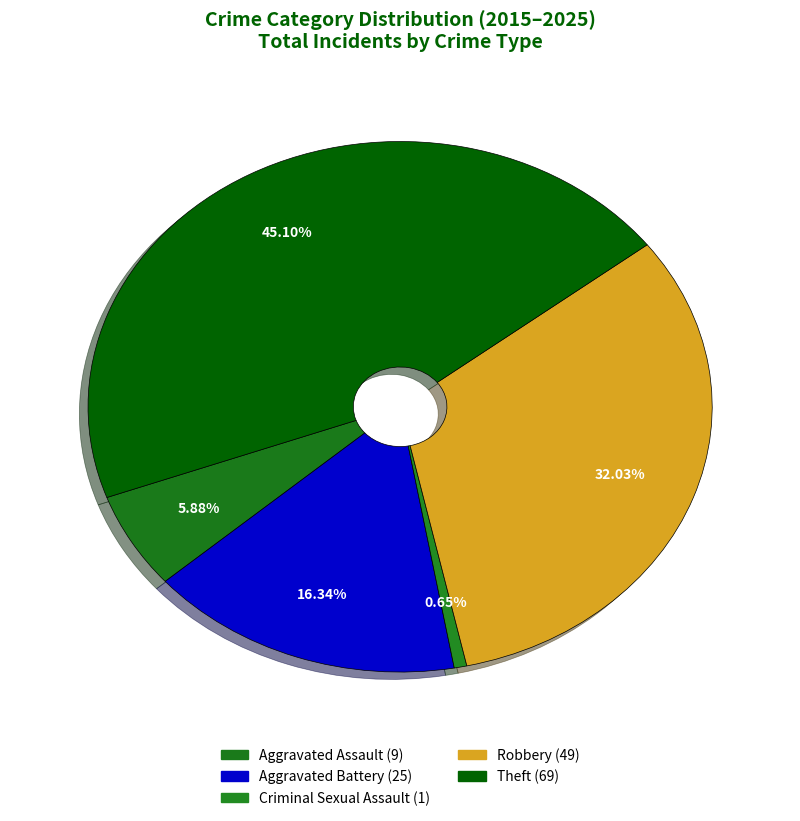

Does Aggravated Battery account for over 50% of the chart?

No